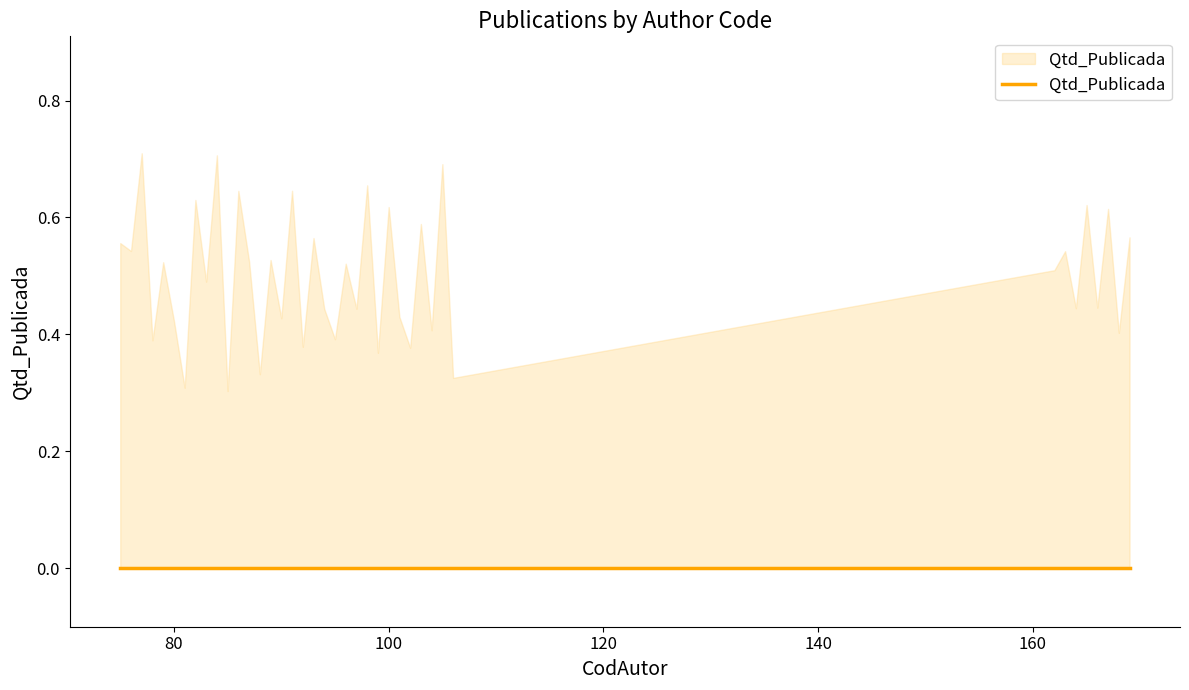

Between 88 and 91, which series saw the biggest shift?

Qtd_Publicada_upper